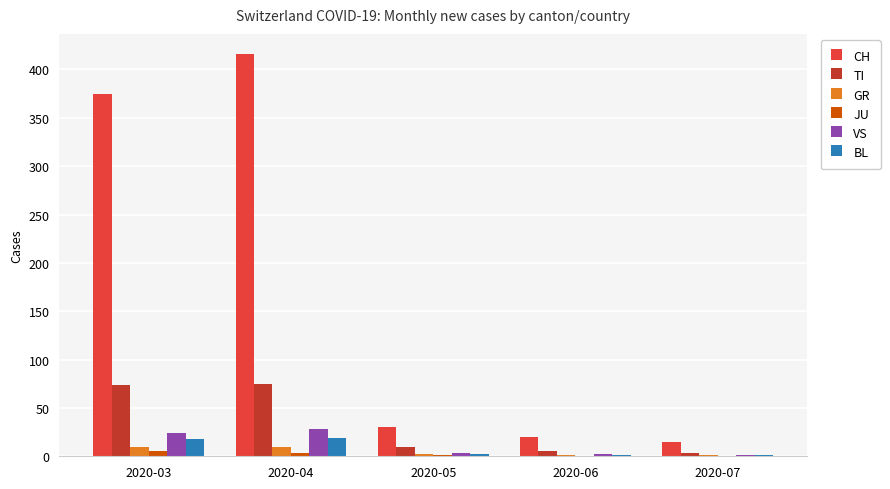

What is the sum of all VS values?

58